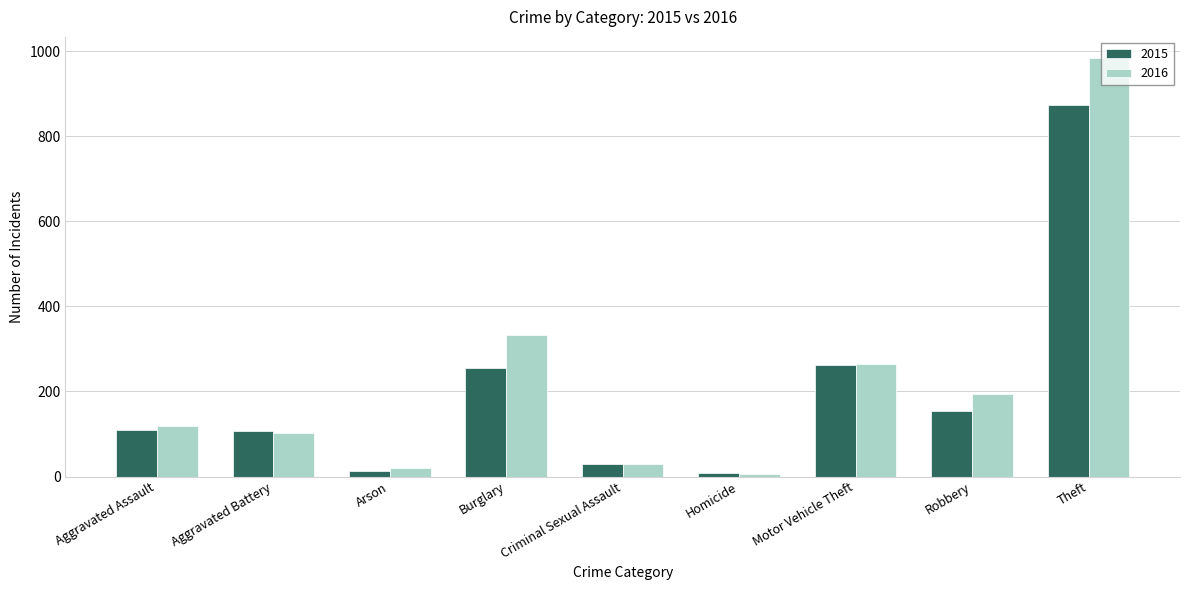

What is the value of the 2015 bar at the 5th from the left?

29